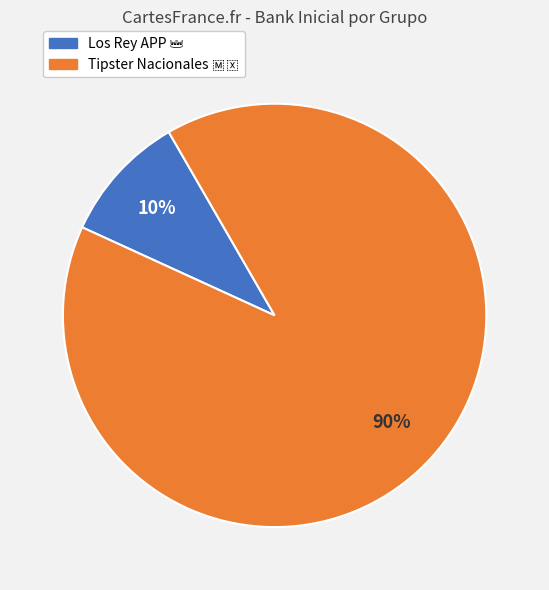

To the nearest percent, what is the difference between the largest and smallest slice percentages?

80%